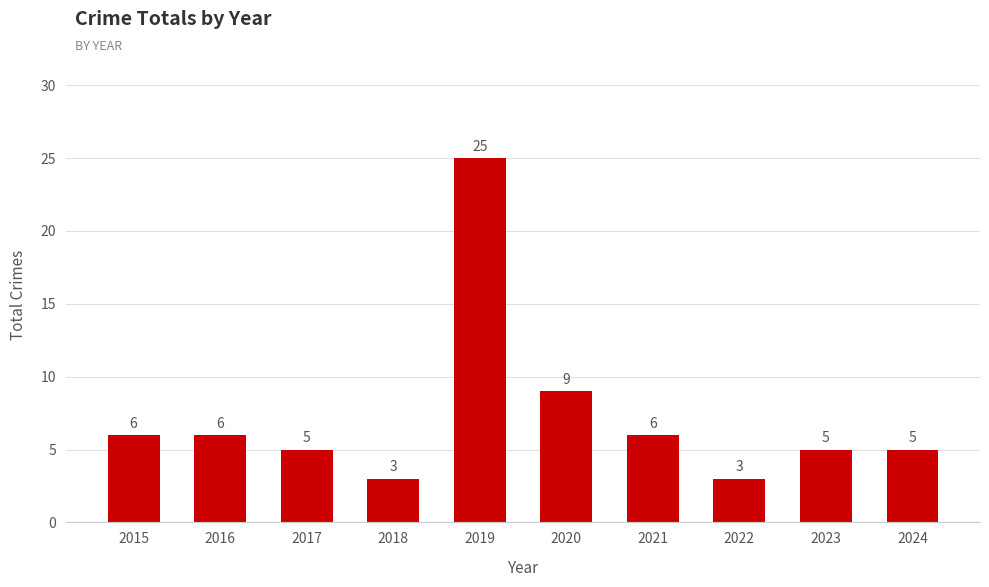

Does the chart contain any negative values?

No